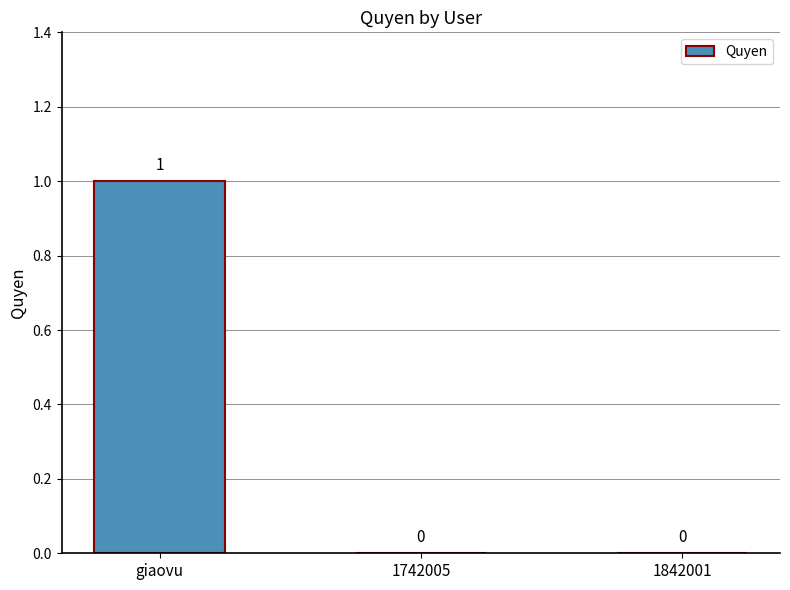

How many positive values are there?

1